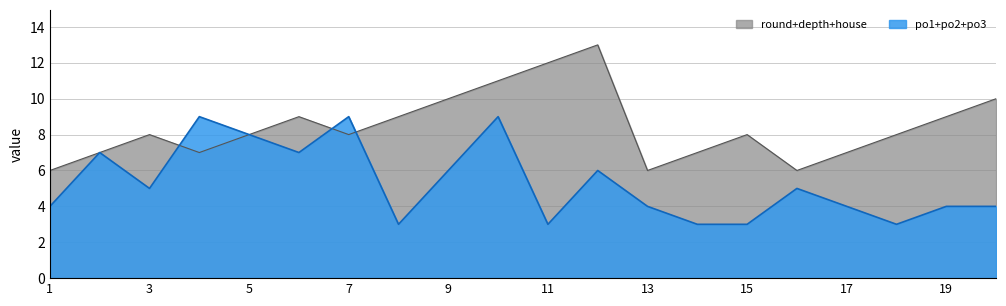

What are all the series names shown in the legend?

round+depth+house, po1+po2+po3